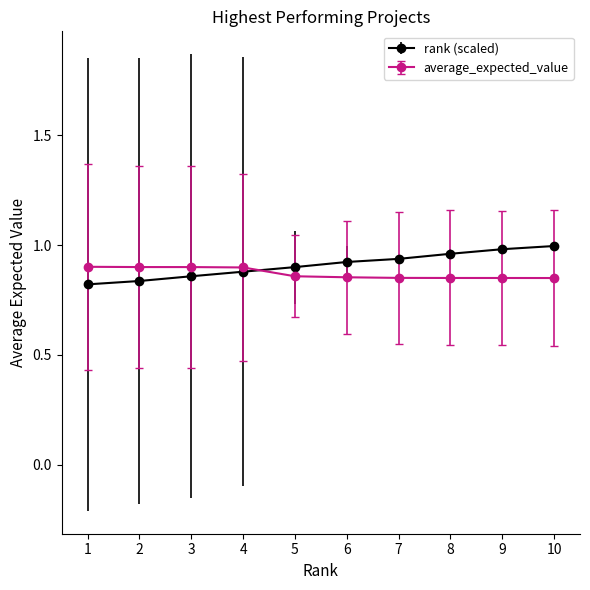

What are all the series names shown in the legend?

rank (scaled), average_expected_value